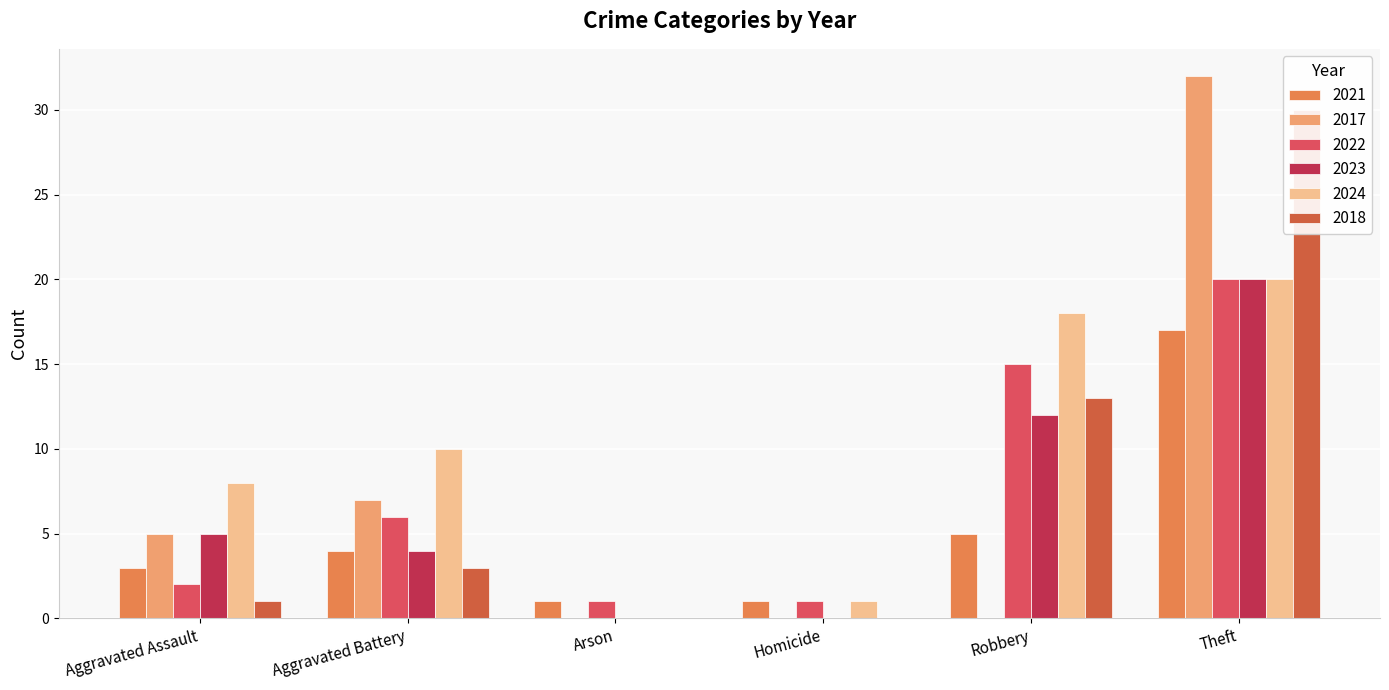

At which category is the sum across all series the highest?

Theft